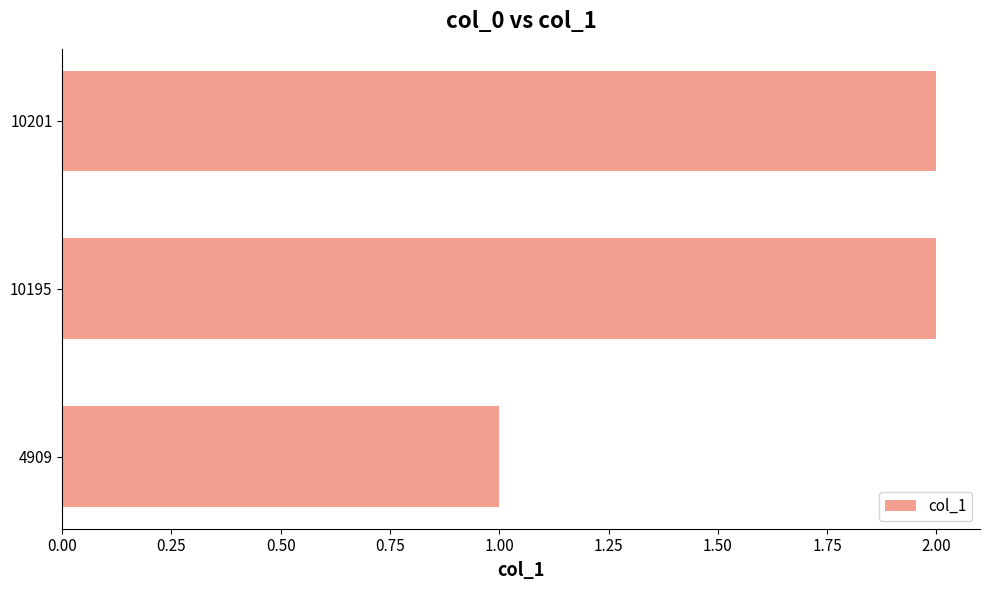

What is the change in value from 4909 to 10195?

+1